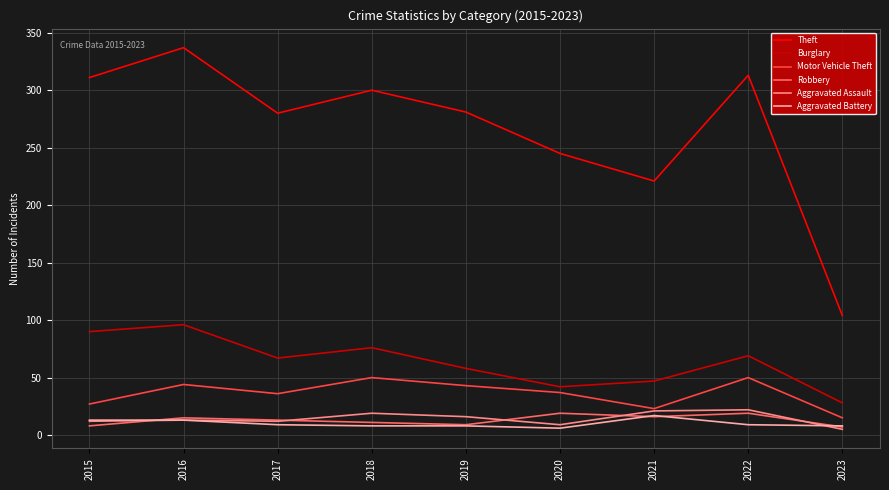

Between 2019 and 2023, which series saw the biggest shift?

Theft